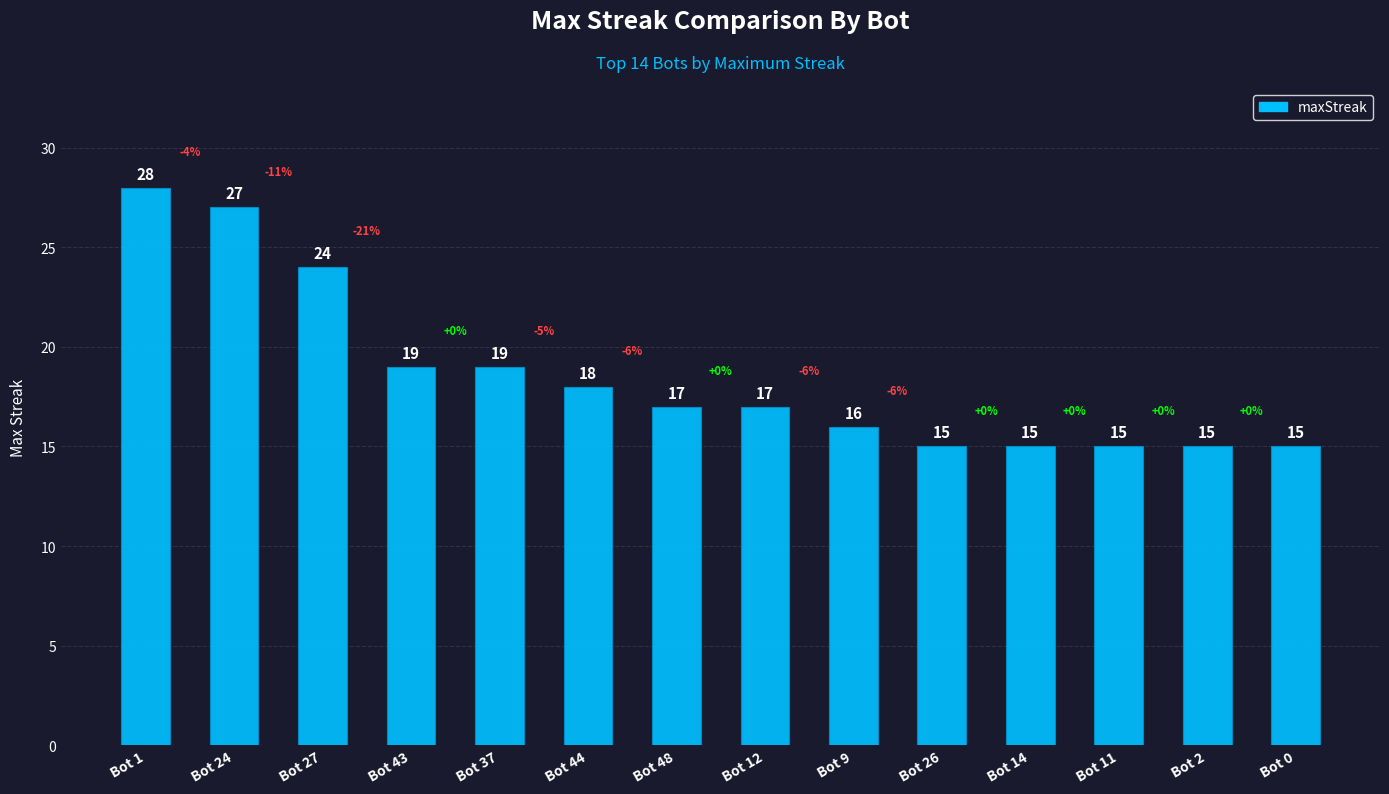

What position from the left is Bot 2?

13